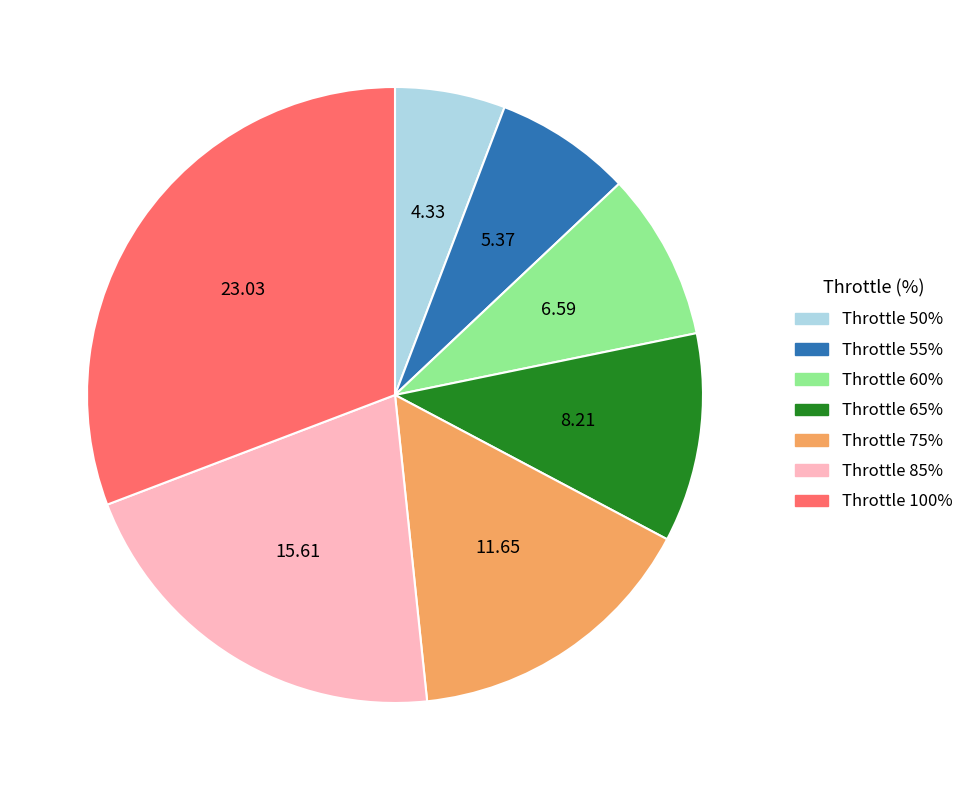

Is there any slice that represents more than half of the pie?

No